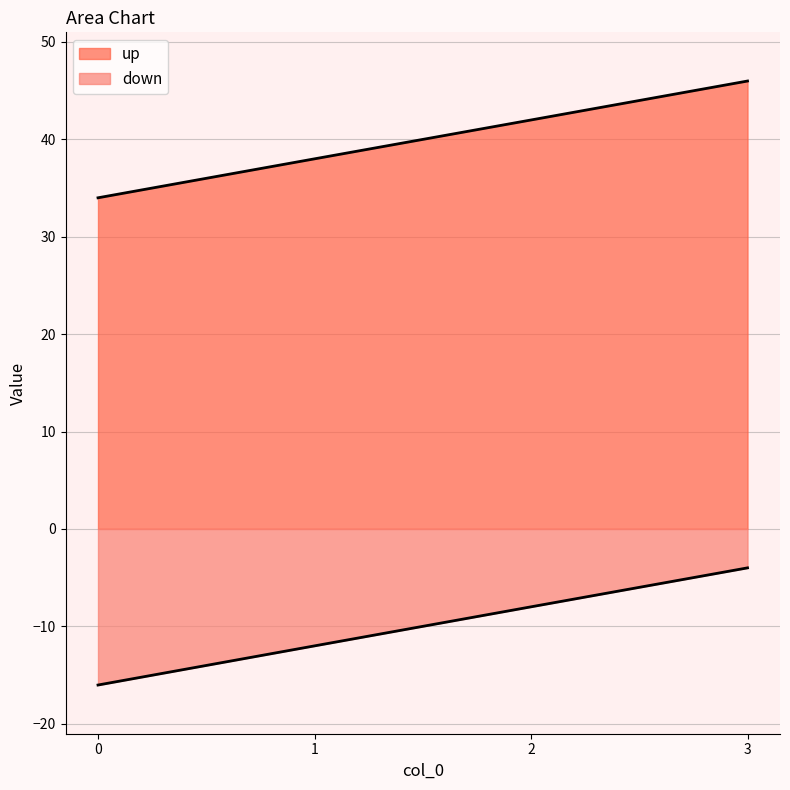

What is the spread (max minus min) of values at 0?

50.0